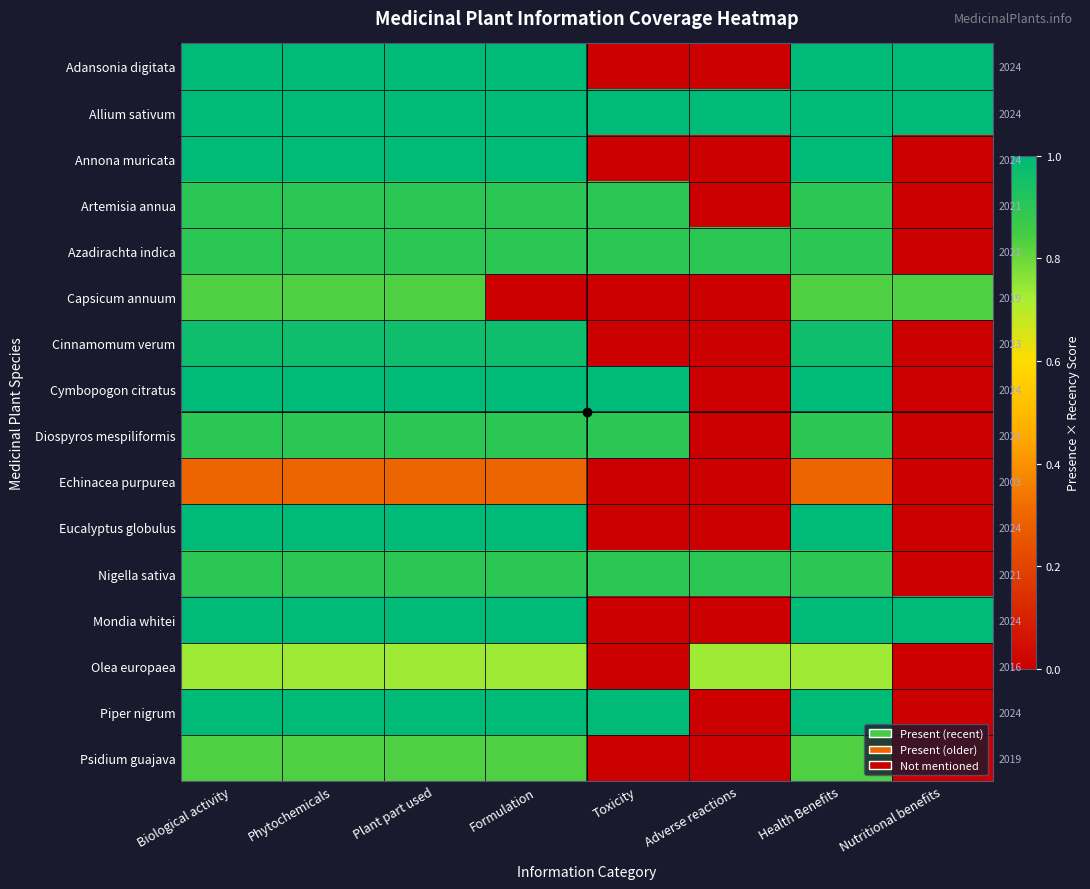

How many positive values does the Azadirachta indica series have?

7